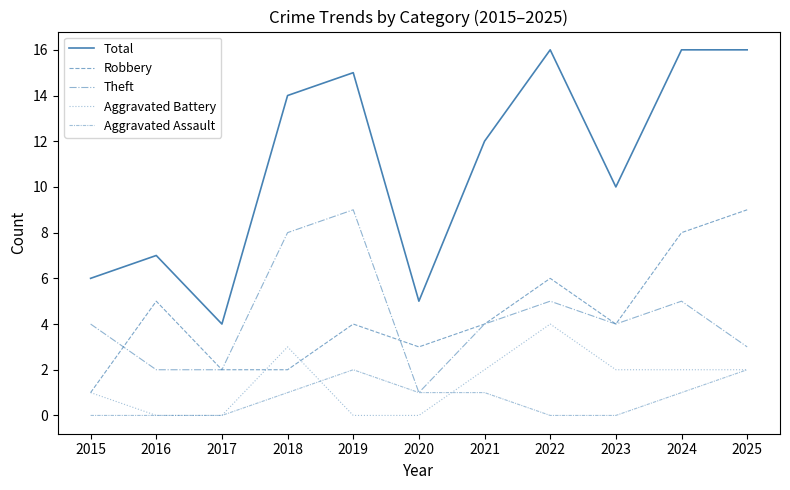

True or false: Aggravated Assault and Robbery intersect in this chart.

False